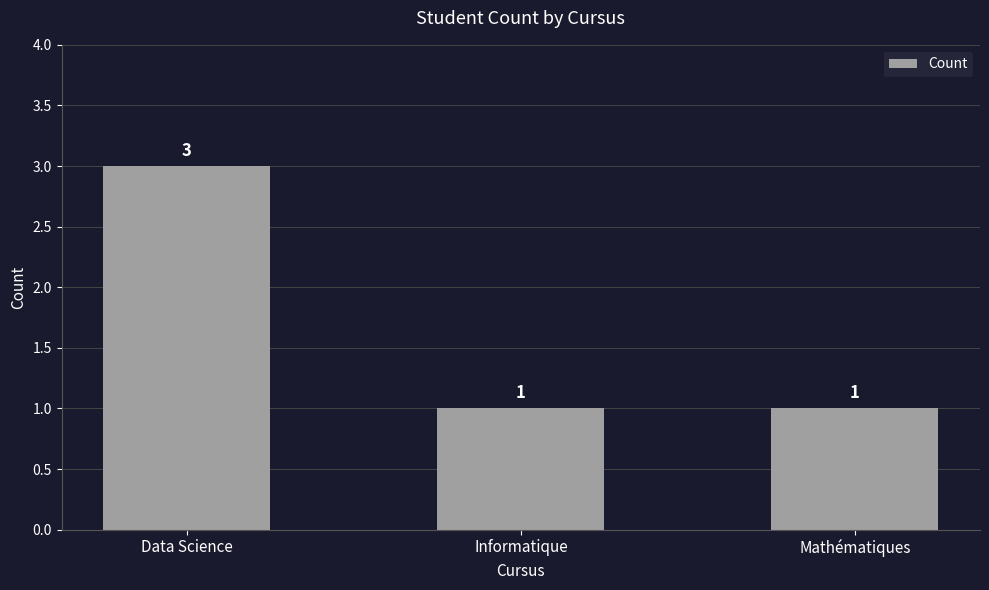

What is the ratio of the value at Mathématiques to the value at Data Science?

0.3